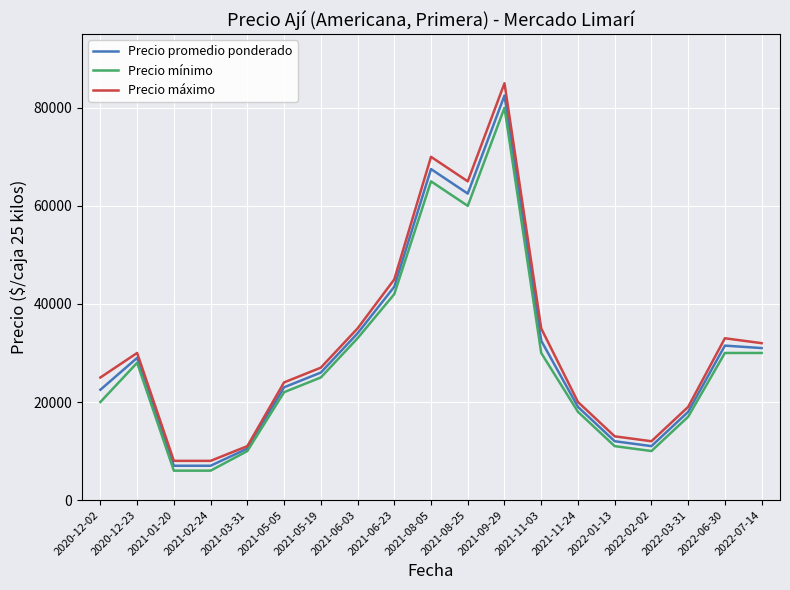

Is it true that Precio promedio ponderado equals 82500 at 2021-09-29?

True